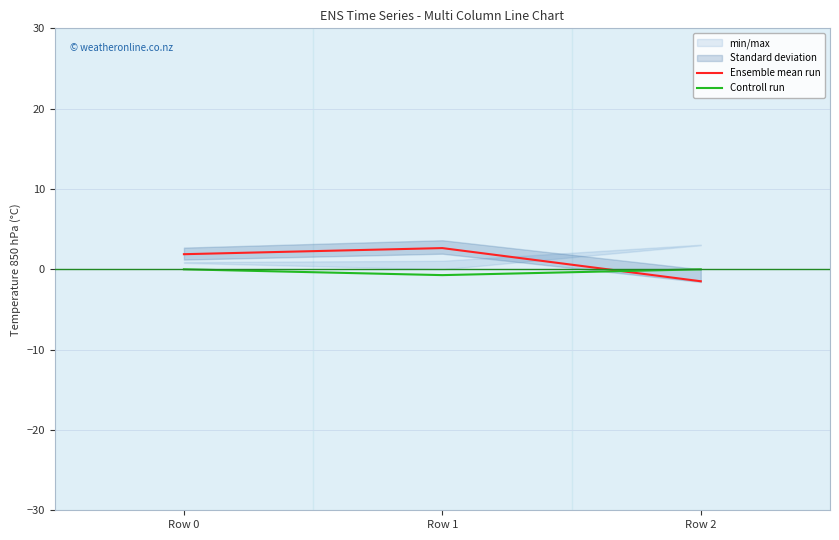

The Ensemble mean run series shows 1.9 at Row 0. True or false?

True